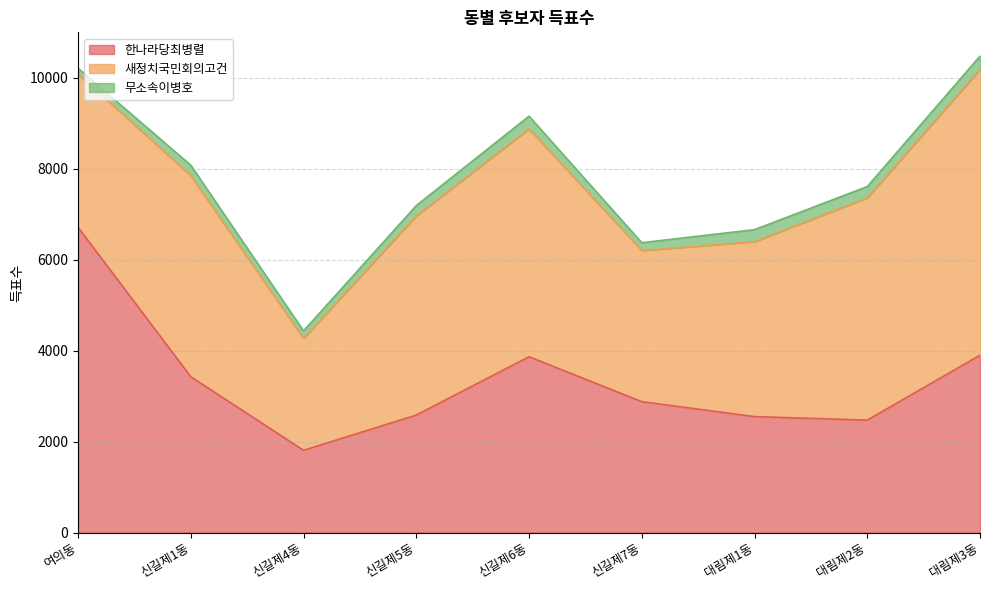

Reading left to right, extract all data points from this chart.

한나라당최병렬: 여의동=6715	신길제1동=3427	신길제4동=1809	신길제5동=2584	신길제6동=3867	신길제7동=2879	대림제1동=2550	대림제2동=2473	대림제3동=3901
새정치국민회의고건: 여의동=3375	신길제1동=4425	신길제4동=2463	신길제5동=4382	신길제6동=5014	신길제7동=3325	대림제1동=3849	대림제2동=4890	대림제3동=6285
무소속이병호: 여의동=124	신길제1동=229	신길제4동=164	신길제5동=226	신길제6동=279	신길제7동=172	대림제1동=264	대림제2동=248	대림제3동=294